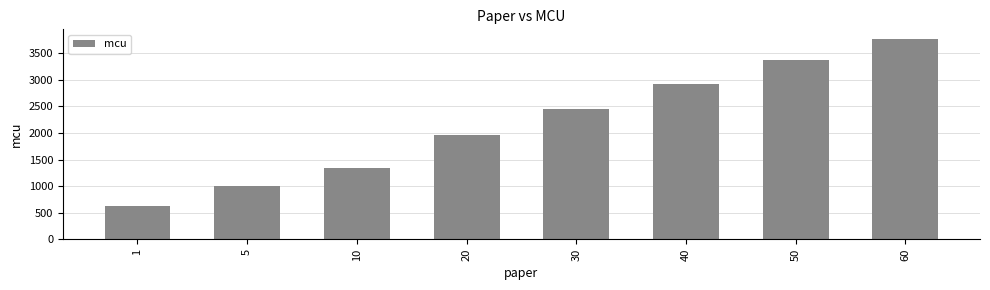

Reading left to right, what are all the values shown in this chart?

1=623.5	5=1002.5	10=1340.5	20=1962.0	30=2458.5	40=2931.0	50=3367.0	60=3762.0